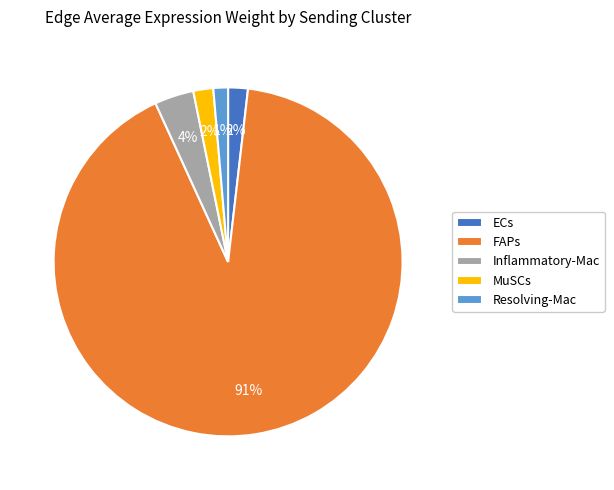

Count the number of slices in the pie.

5